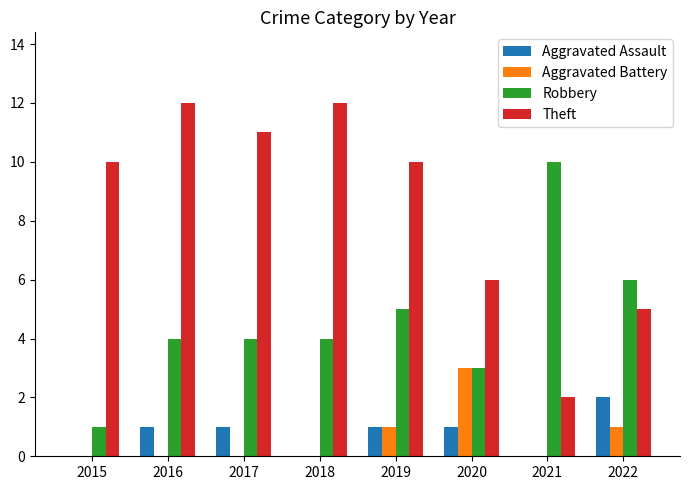

At which label is Robbery closest to 5?

2019